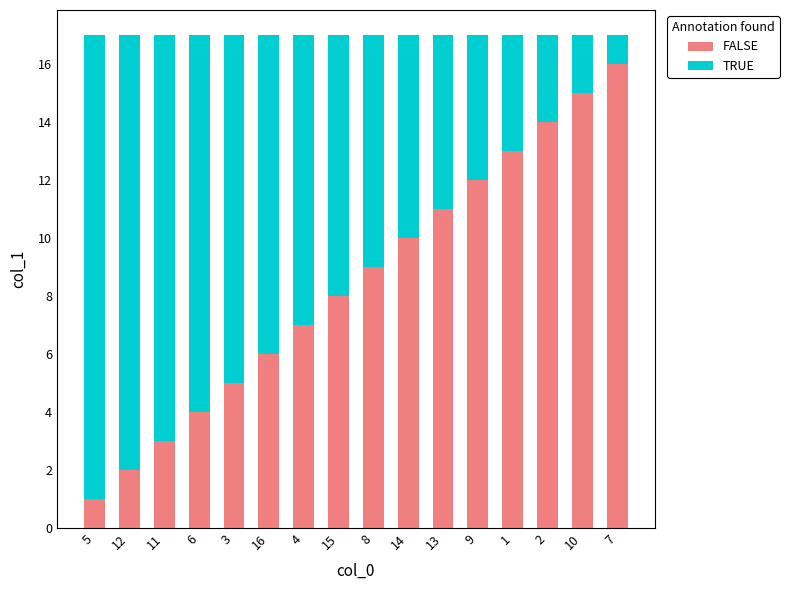

How many series are shown in this chart?

2